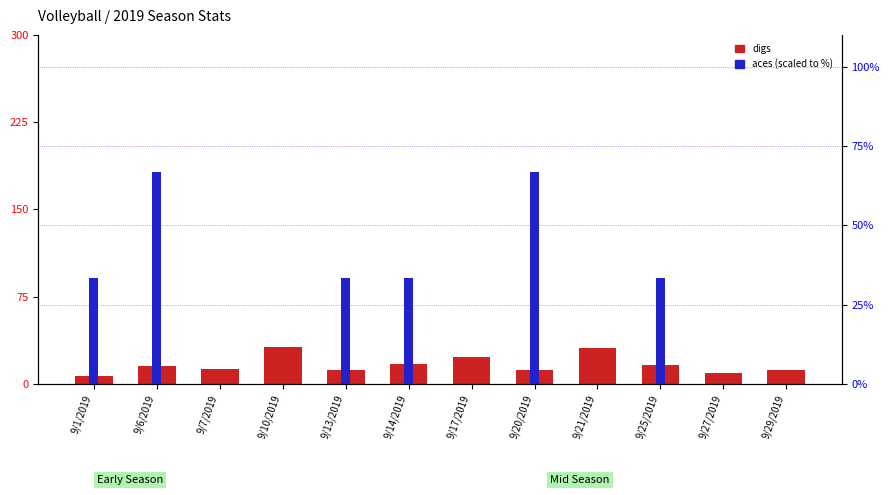

What is the label of the 1st bar from the right?

9/29/2019